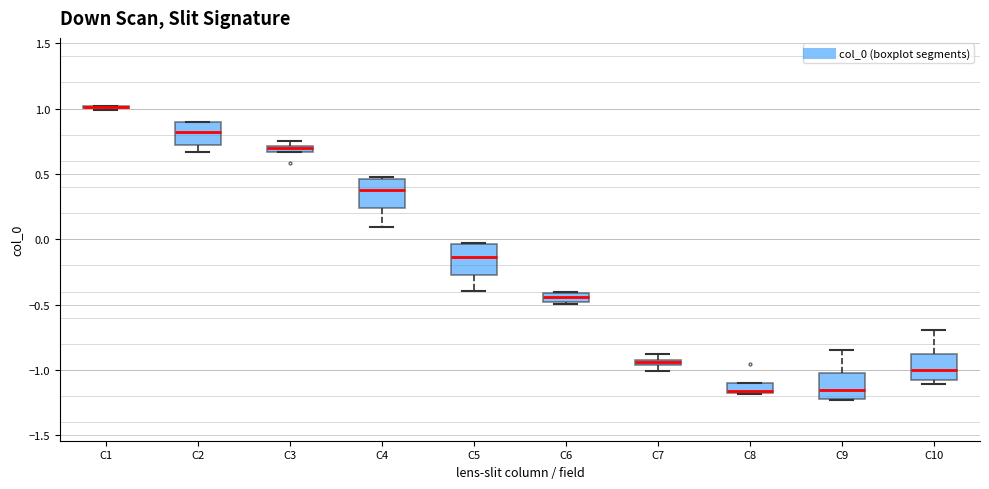

Where does the upper whisker of the box for C9 end on the y-axis? The values are not printed on the chart, so give them approximately, as read against the axis.

-0.85